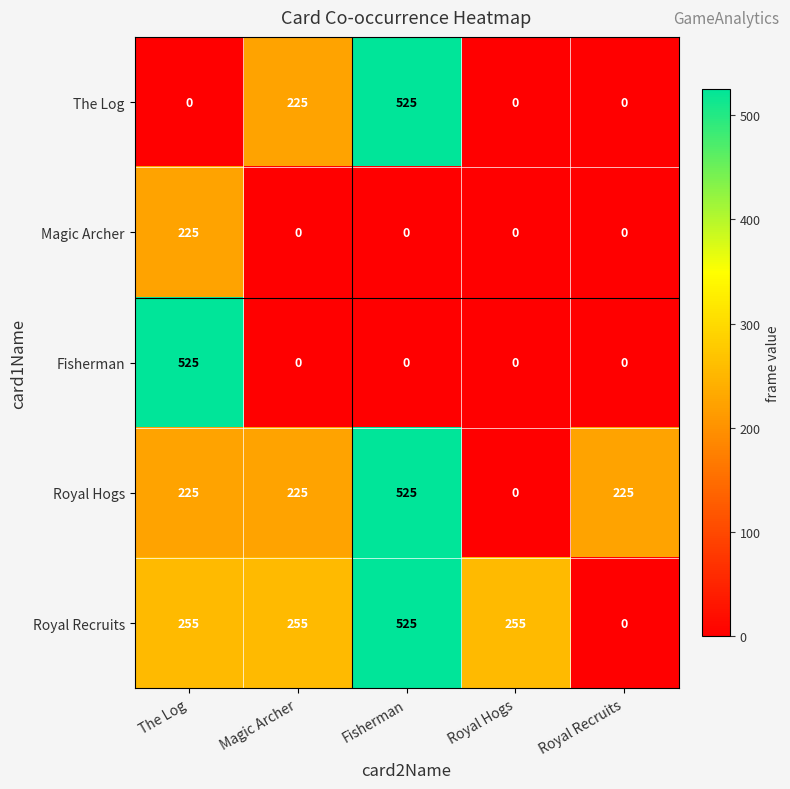

What is the difference between the highest and lowest values at Fisherman?

525